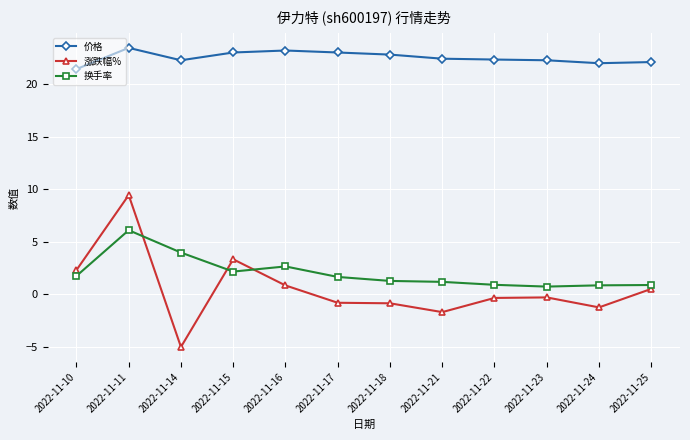

Count the number of categories in the chart.

12